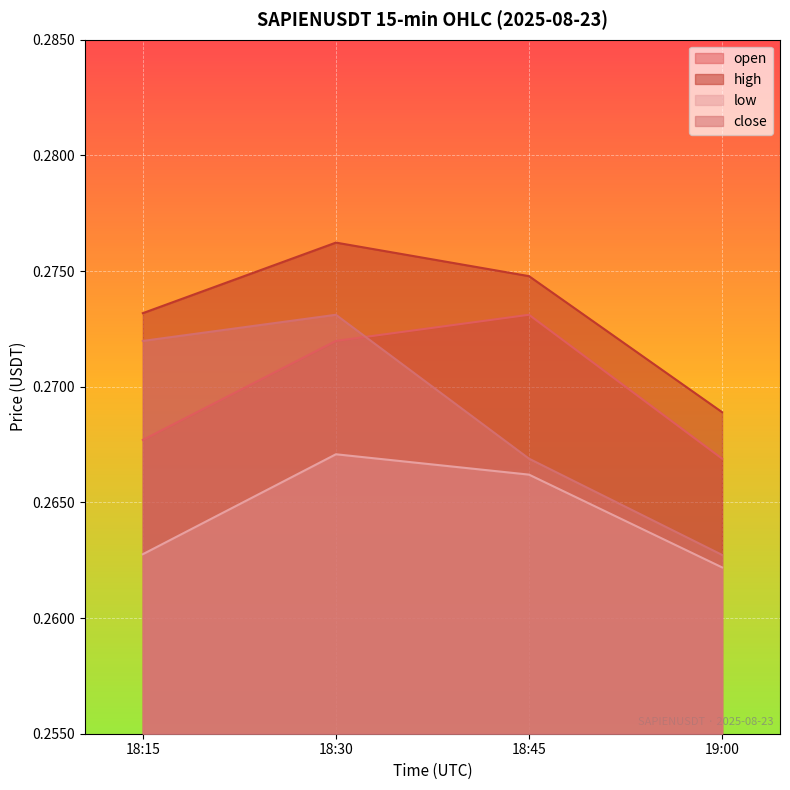

At 18:15, list the series in order from largest to smallest.

high, close, open, low